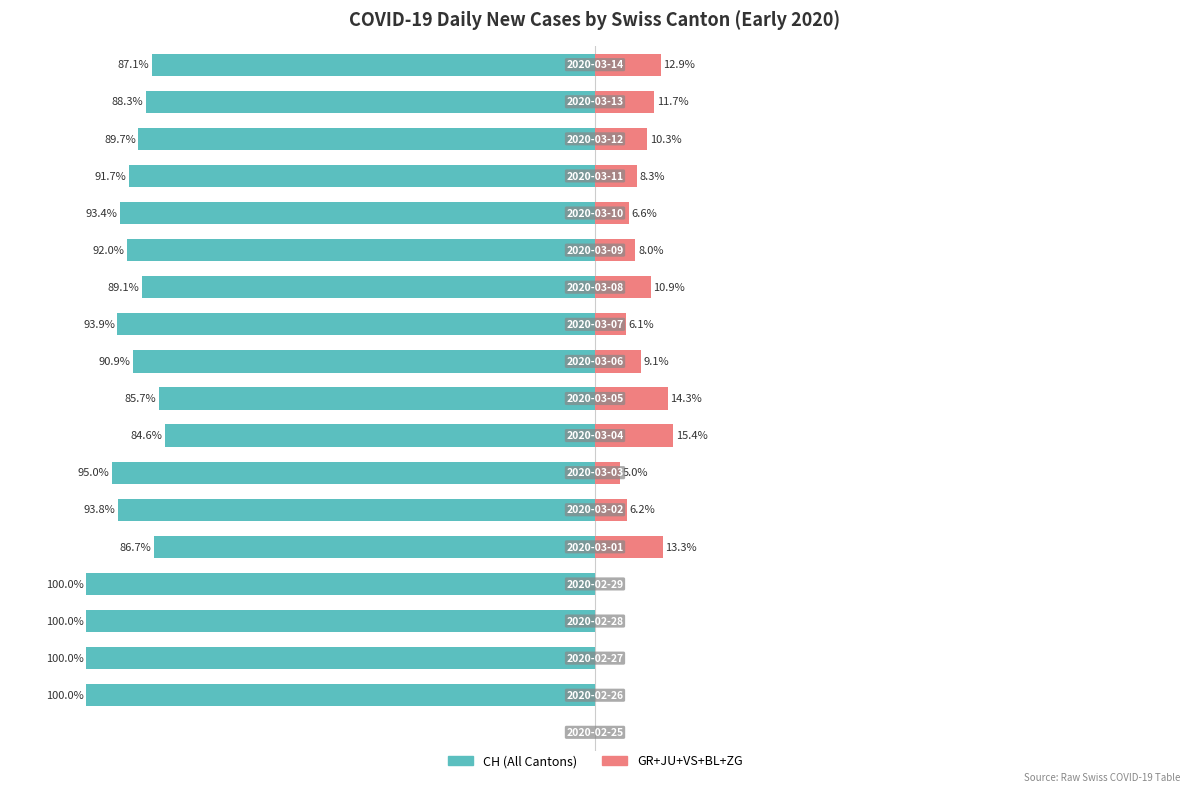

What is the value of the GR+JU+VS+BL+ZG bar at the 7th from the left?

6.2